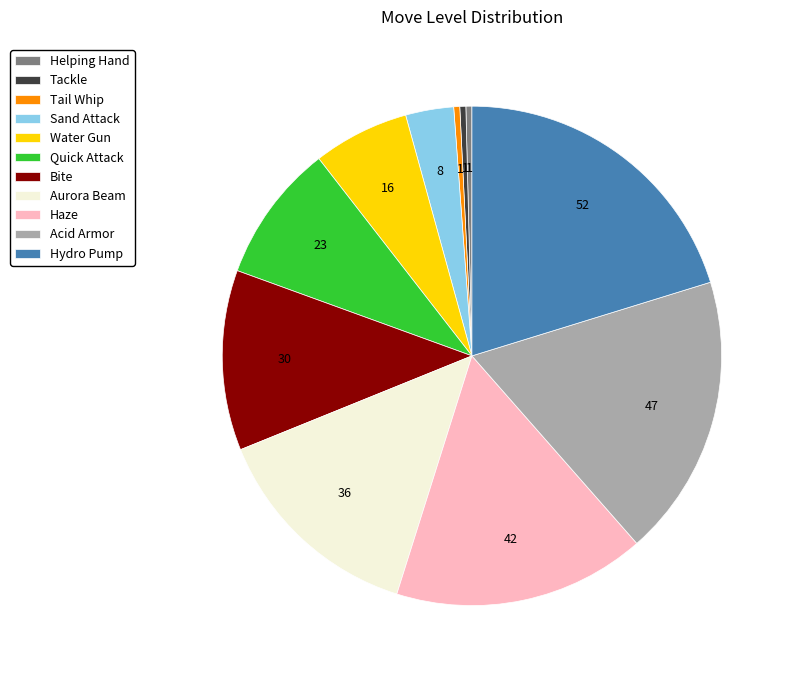

Count the number of slices in the pie.

11